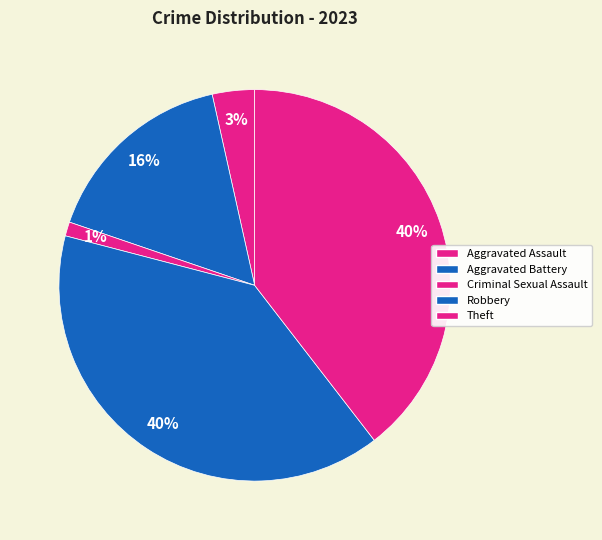

Rank the categories by value from highest to lowest.

Robbery, Theft, Aggravated Battery, Aggravated Assault, Criminal Sexual Assault